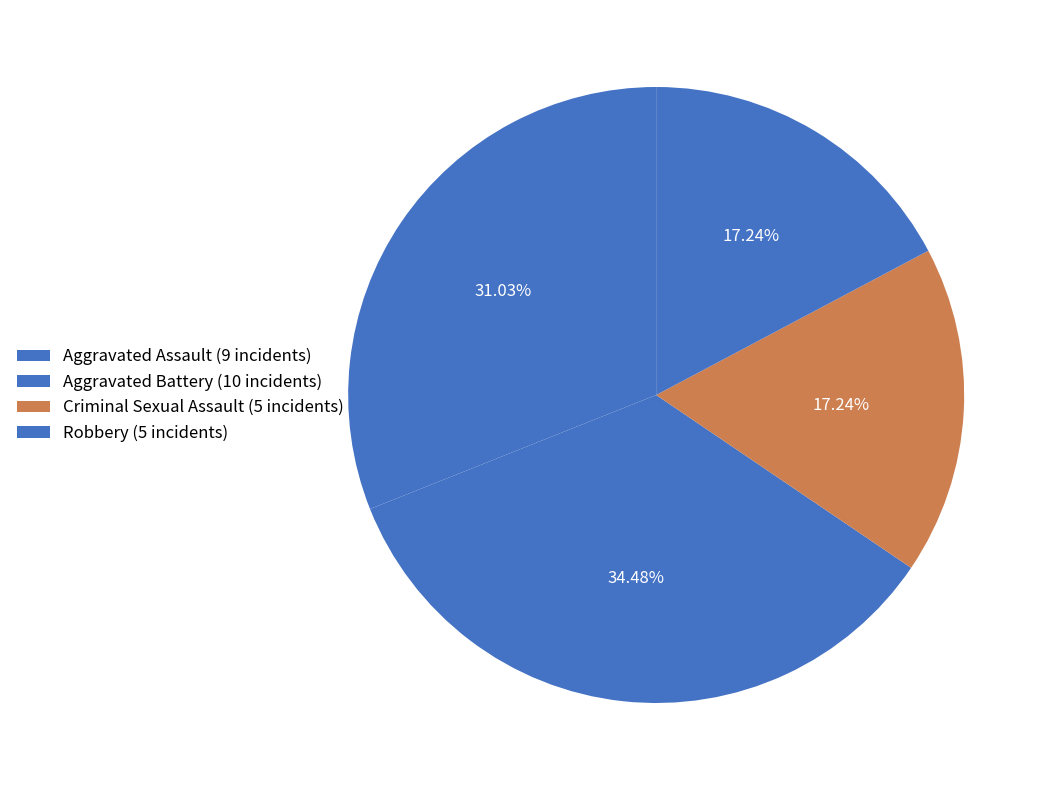

To the nearest percent, what percentage of the pie is Robbery?

17%